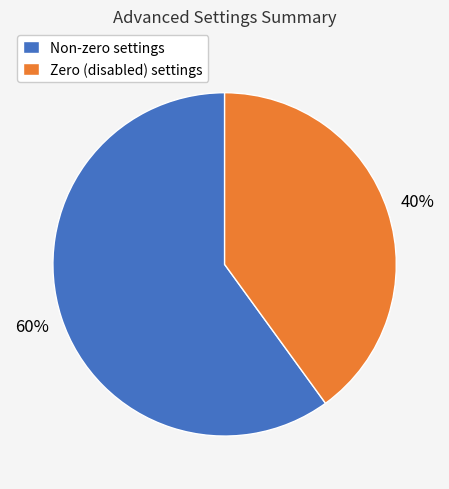

What is the majority slice?

Non-zero settings